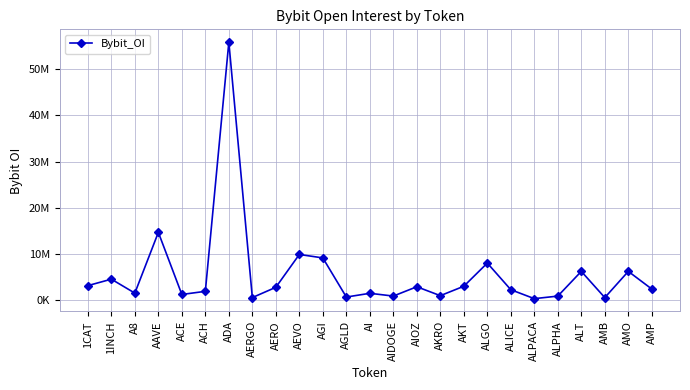

Is it true that the value at AMO is 10191272?

False